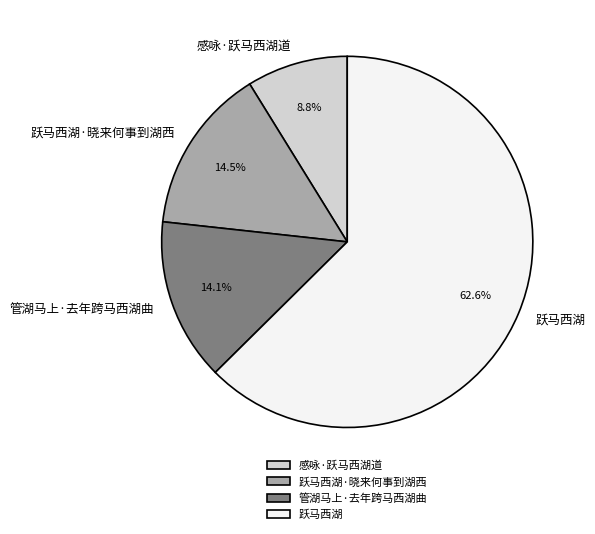

Does 跃马西湖 account for over 50% of the chart?

Yes